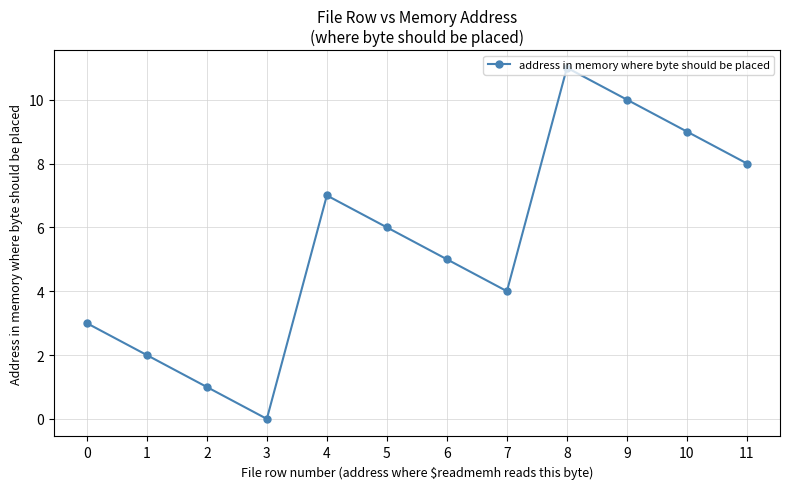

What is the greatest value displayed?

11